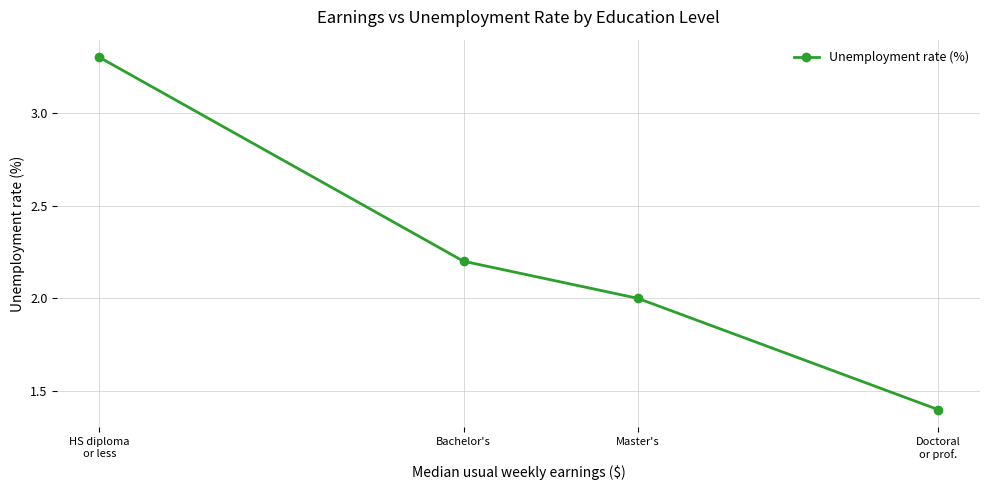

What is the minimum value shown in the chart?

1.4